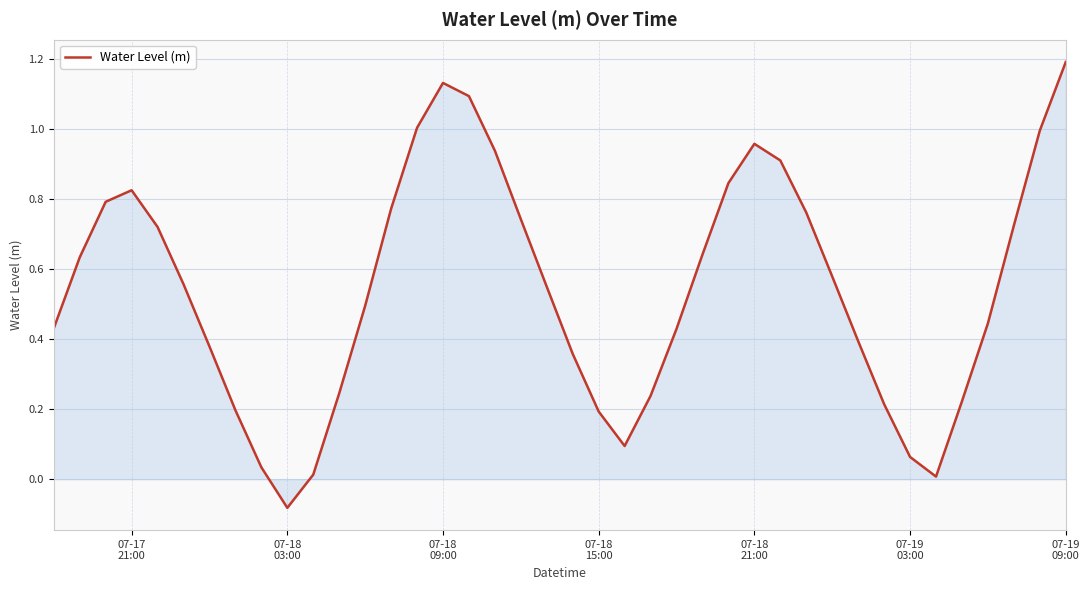

How many lines are shown in the chart?

1